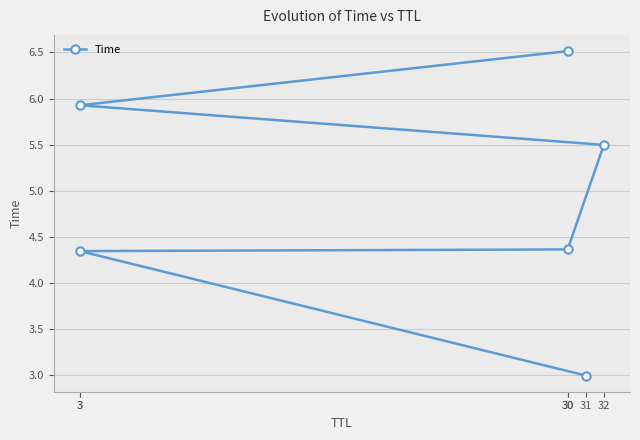

The chart shows a value of 6.5 at 30. True or false?

True